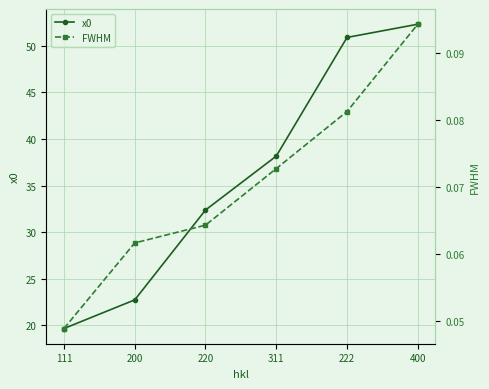

True or false: FWHM has a value of 0.0 at 111.

False